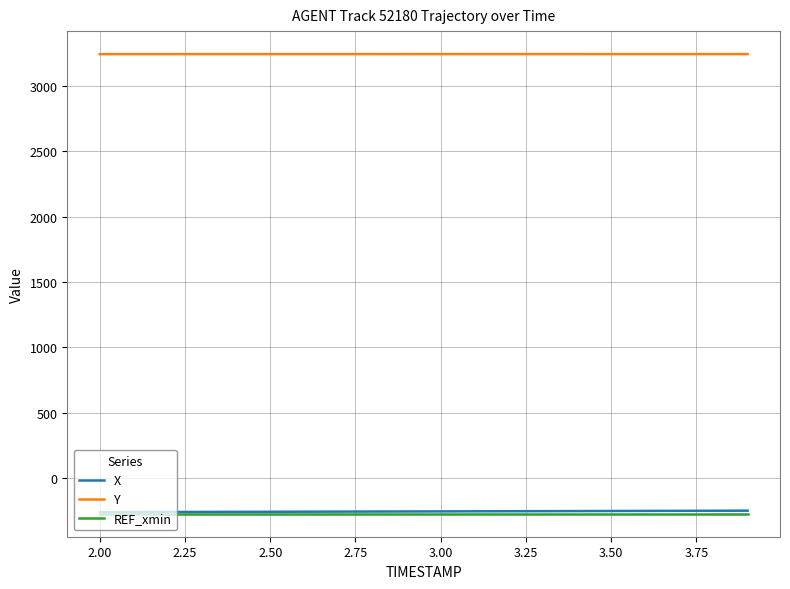

What is the lowest value of the X series?

-258.9